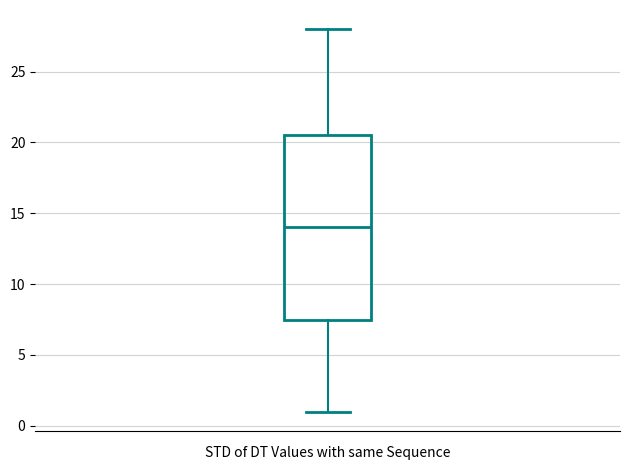

Where does the median line of the box sit on the y-axis? The values are not printed on the chart, so give them approximately, as read against the axis.

14.0